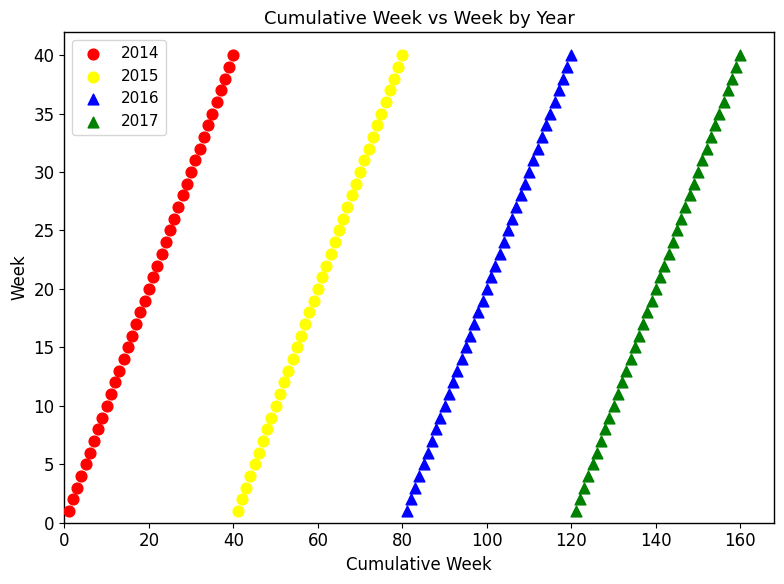

What are all the series names shown in the legend?

2014, 2015, 2016, 2017